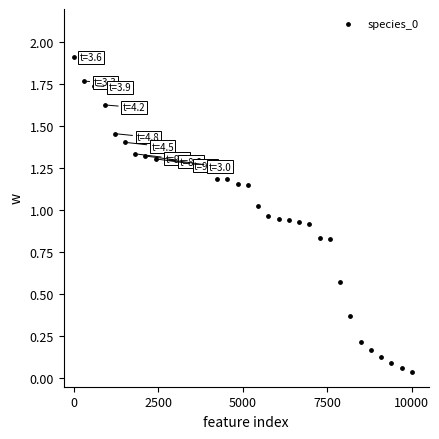

What is the range of Y values (max minus min)?

1.9